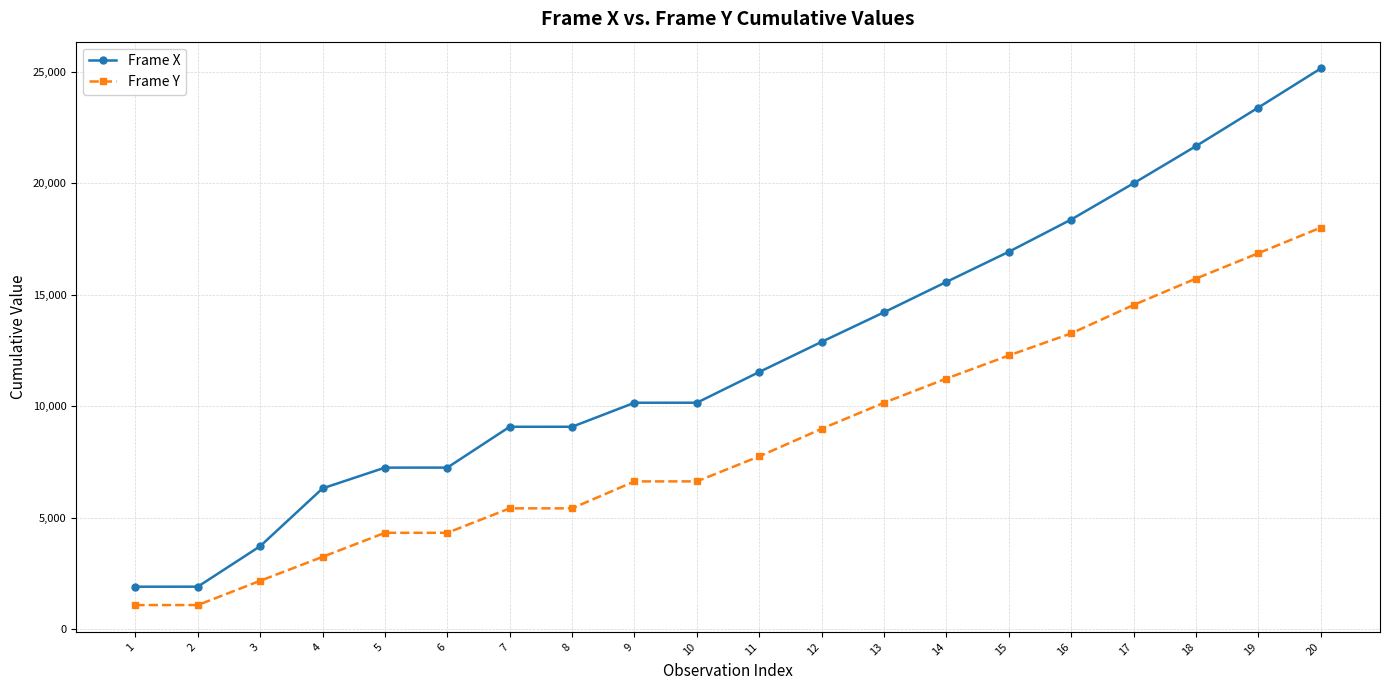

List the series in order of their overall mean, lowest first.

Frame Y, Frame X